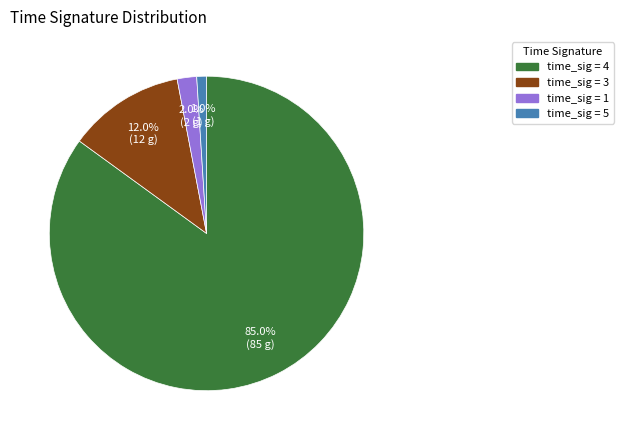

To the nearest percent, what is the difference between the largest and smallest slice percentages?

84%